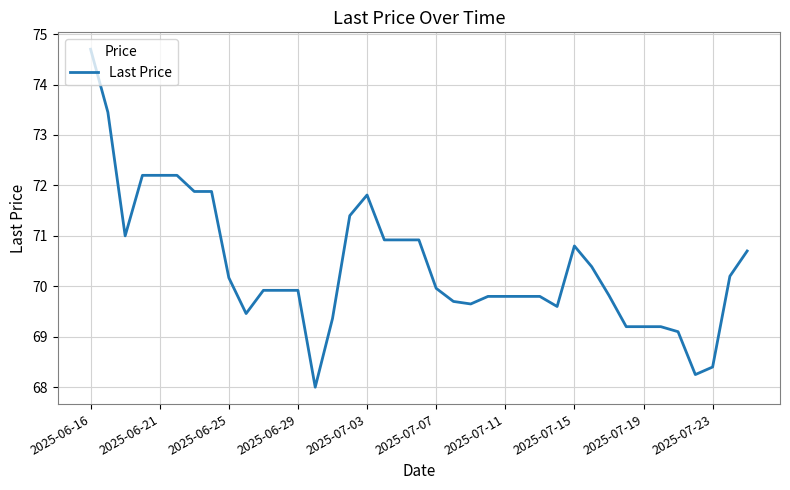

What is the maximum value shown in the chart?

74.7